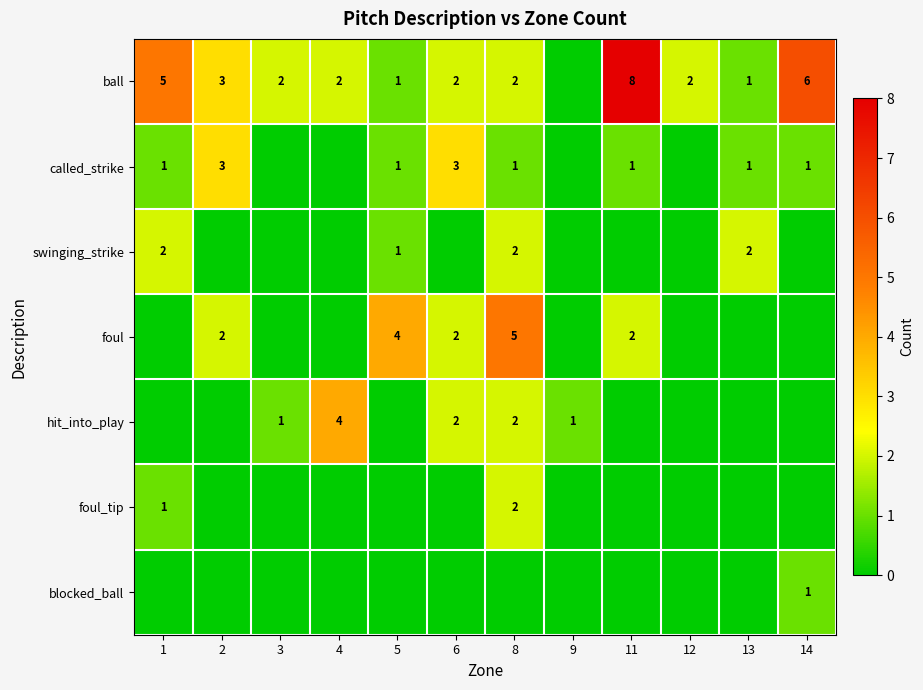

True or false: foul has a value of 2 at 11.

True